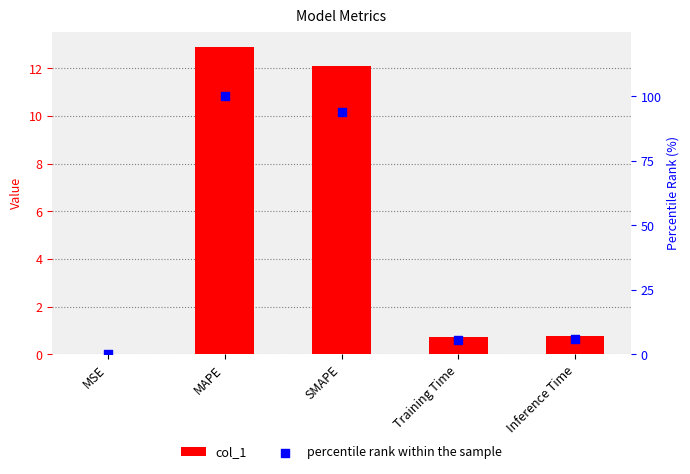

Which series has the largest total across all categories?

percentile rank within the sample